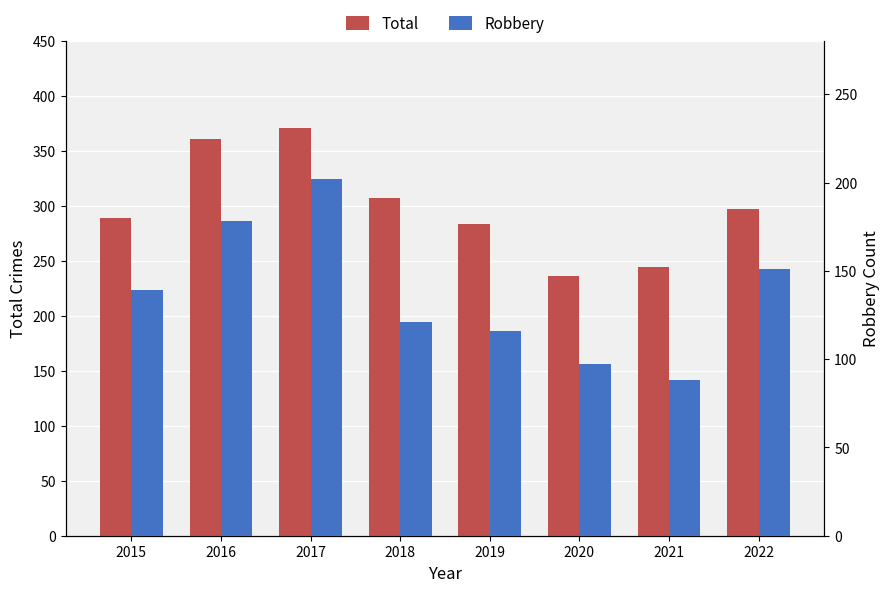

Reading left to right, extract all data points from this chart.

Total: 2015=289	2016=361	2017=371	2018=307	2019=284	2020=236	2021=245	2022=297
Robbery: 2015=139	2016=178	2017=202	2018=121	2019=116	2020=97	2021=88	2022=151